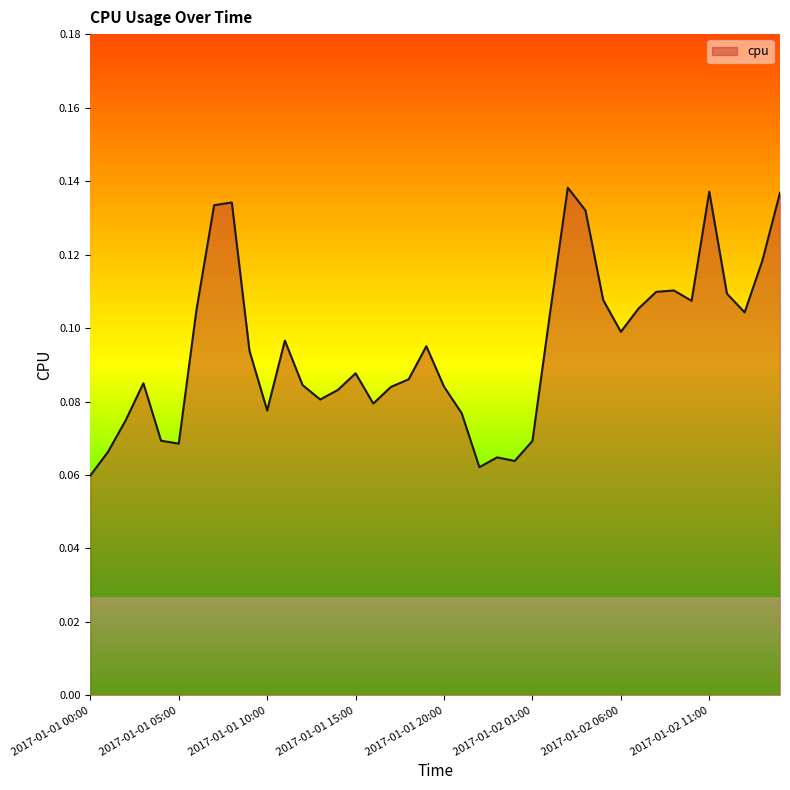

Which category has the highest value across all series?

2017-01-02 03:00